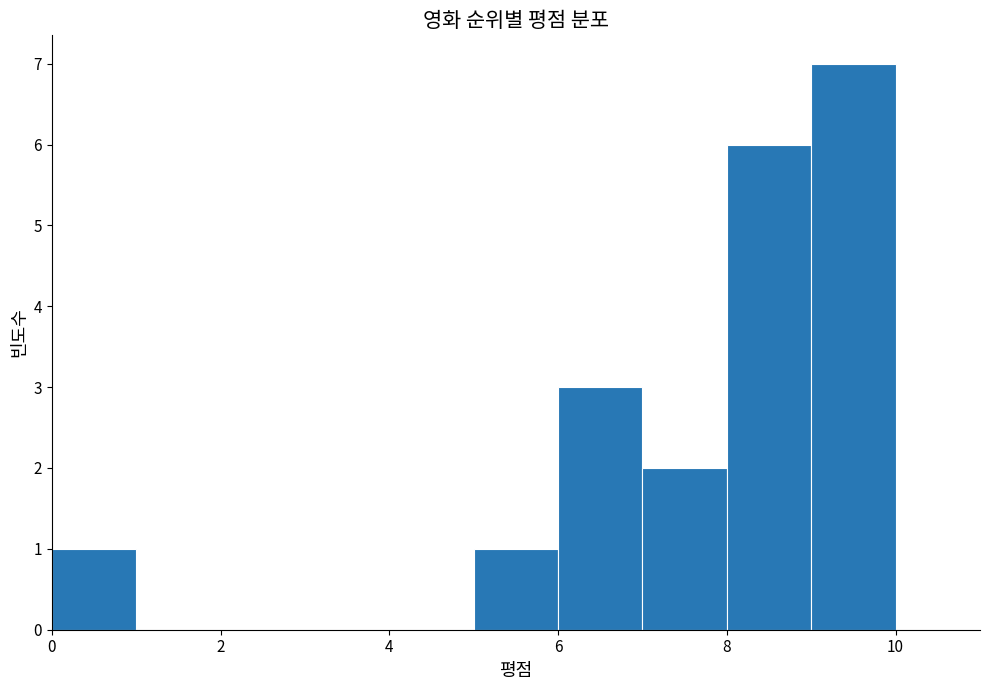

Reading left to right, list every bar in this chart as the range it spans on the x-axis followed by its height. The values are not printed on the chart, so give them approximately, as read against the axis.

0 to 1: 1
1 to 2: 0
2 to 3: 0
3 to 4: 0
4 to 5: 0
5 to 6: 1
6 to 7: 3
7 to 8: 2
8 to 9: 6
9 to 10: 7